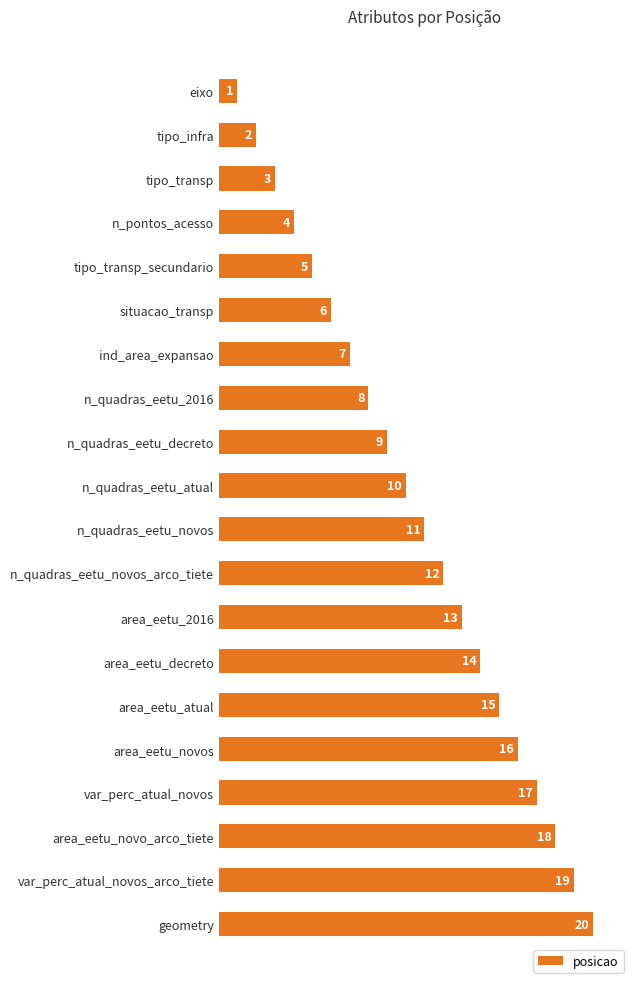

What is the value of the 2nd bar from the top?

2